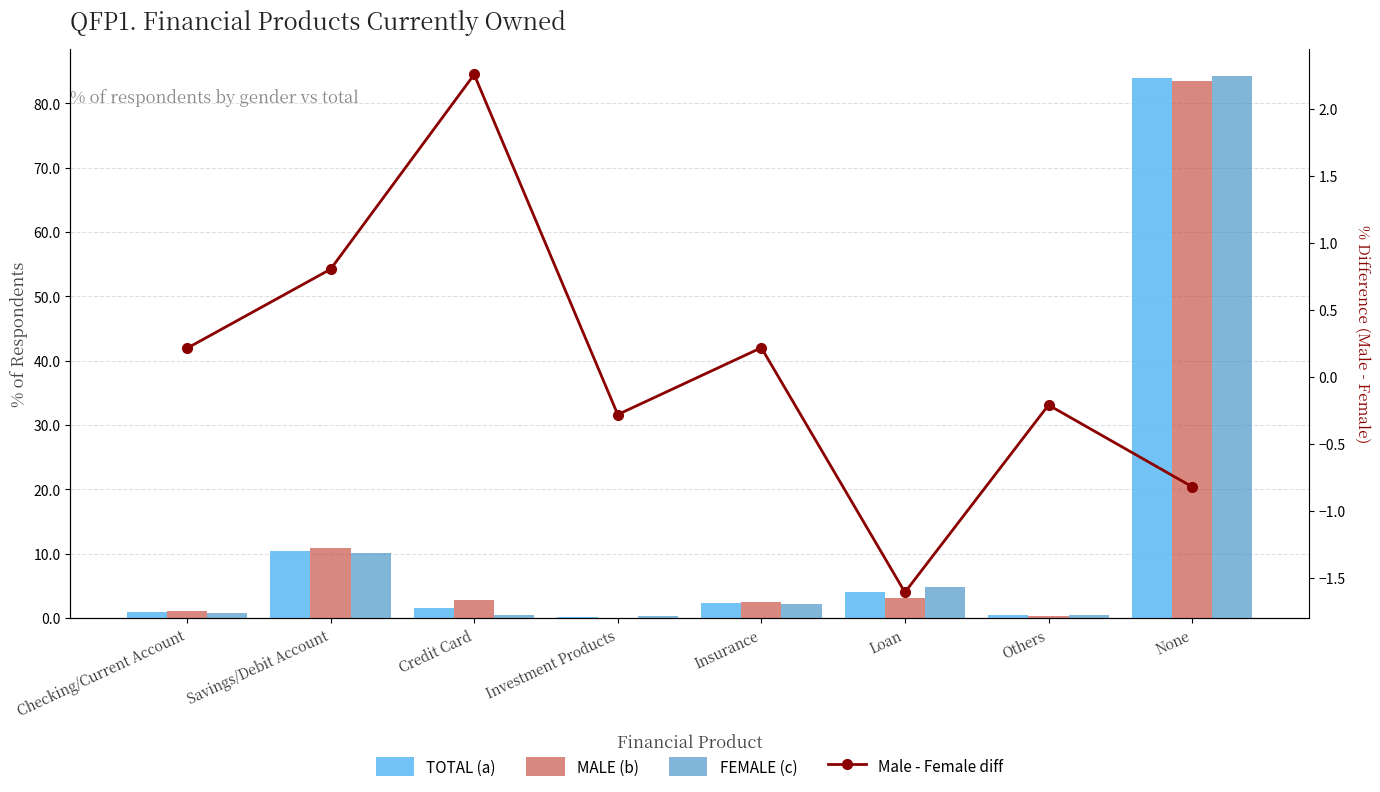

Where is Male - Female diff nearest to the value 0?

Others